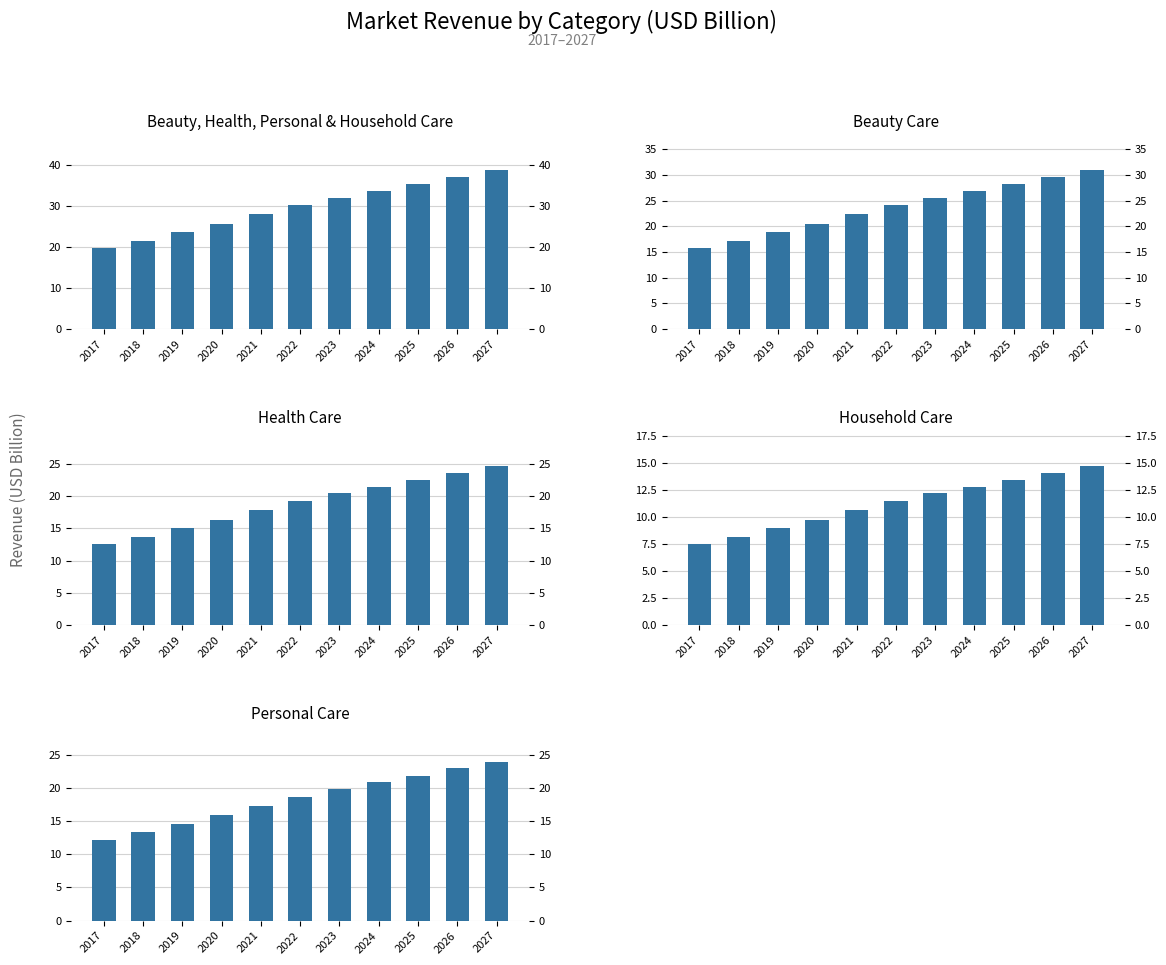

Are the bars grouped side by side (vs. stacked)?

Yes